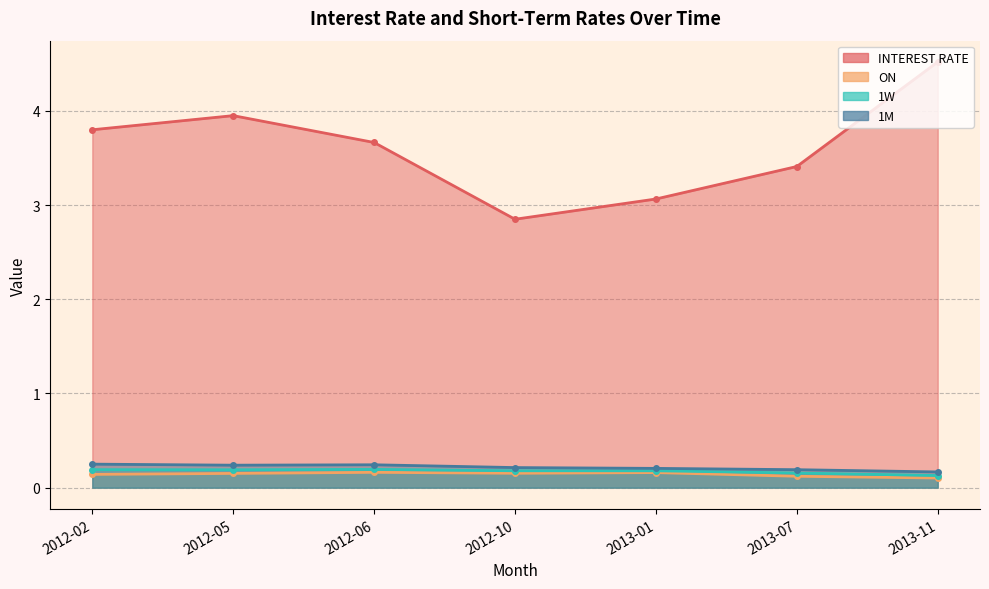

What are all the series names shown in the legend?

INTEREST RATE, ON, 1W, 1M